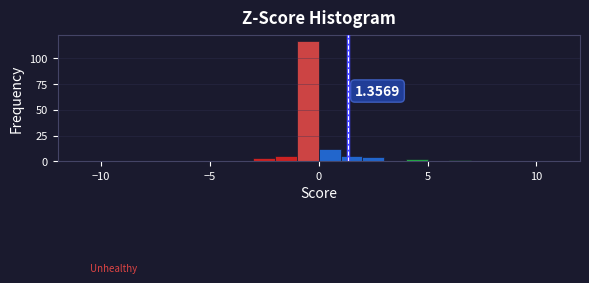

Around what value on the x-axis is the tallest bar? Give the approximate position of its centre, as read against the axis.

-0.5